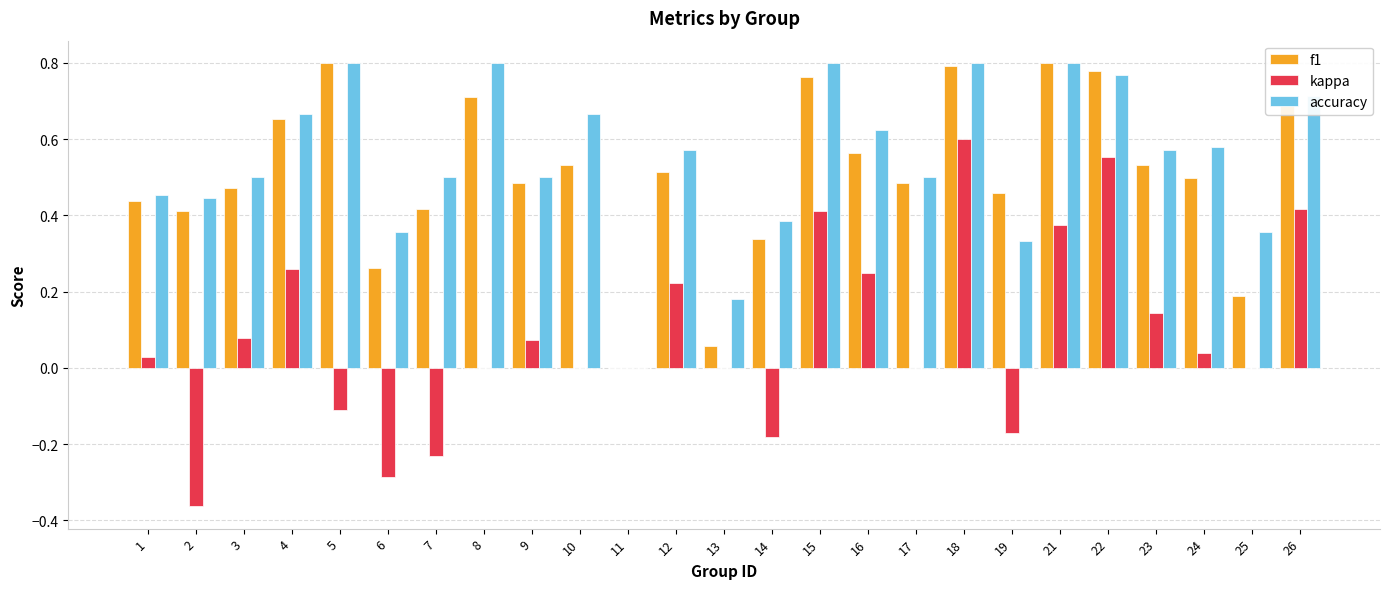

Is it true that kappa equals 0.0 at 8?

True